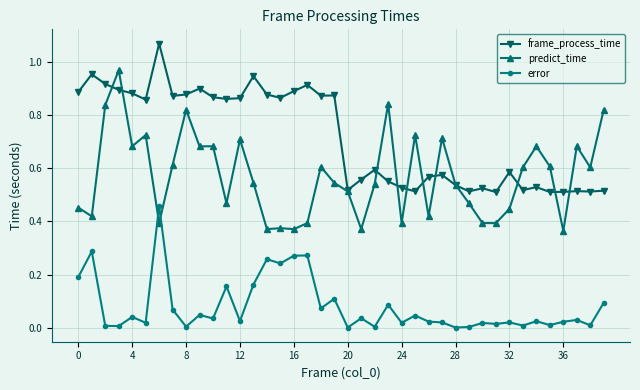

Which series has the largest total across all categories?

frame_process_time